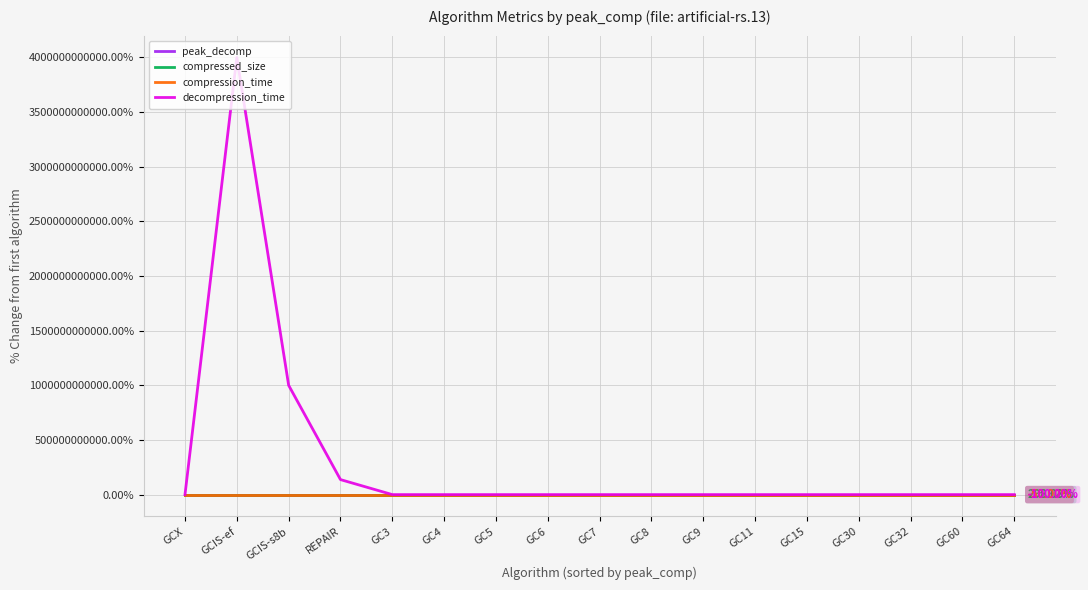

Which series has the widest spread of values?

decompression_time